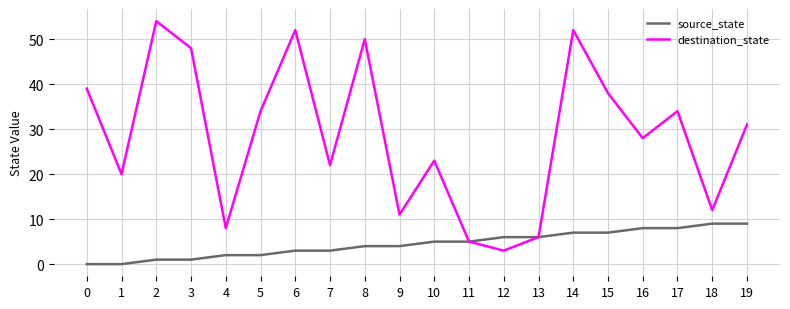

What is the maximum value shown in the chart?

54